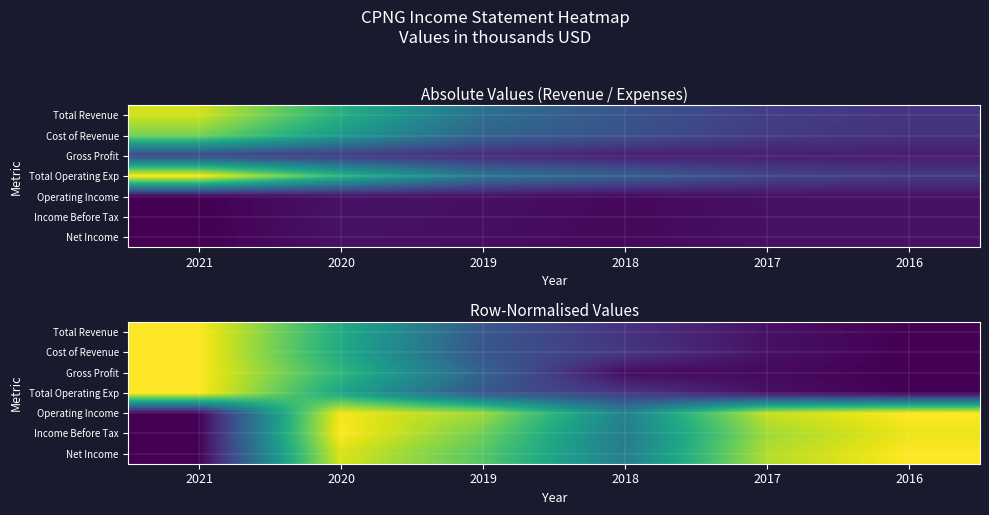

Between 2019 and 2018, which series saw the biggest shift?

Operating Income